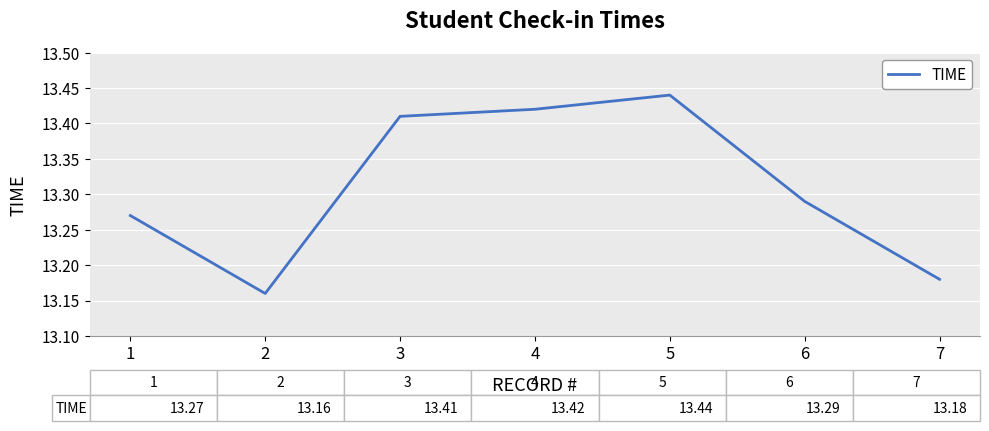

Approximately how many times larger is the value at 7 compared to 1?

1.0